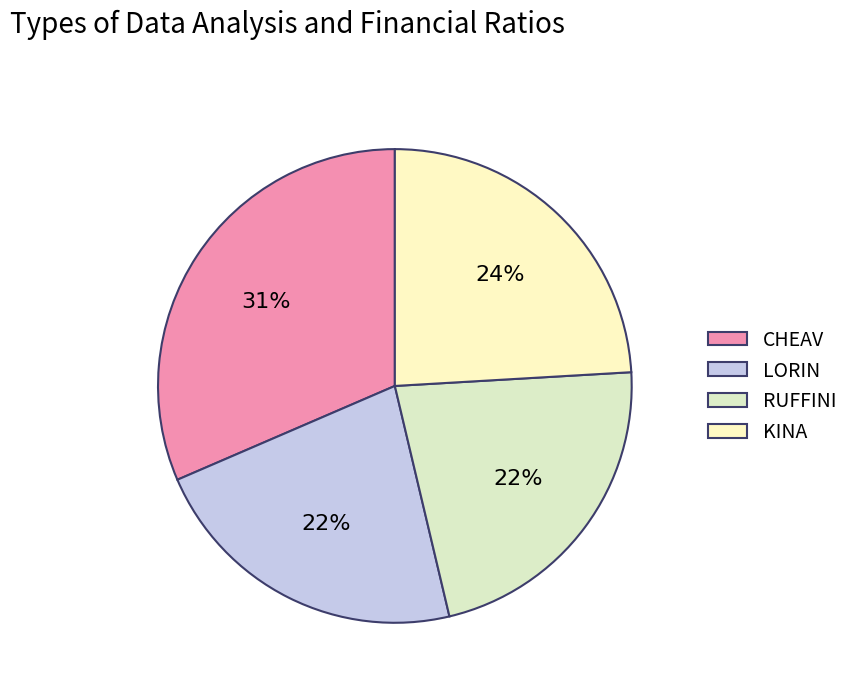

To the nearest percent, what is the average slice percentage?

25%